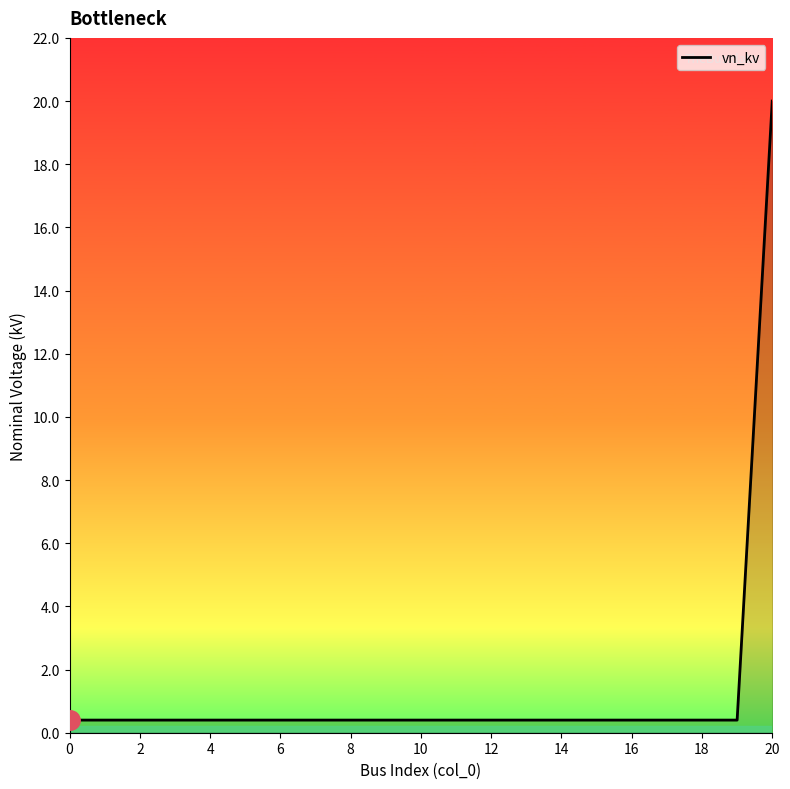

What is the minimum value shown in the chart?

0.4